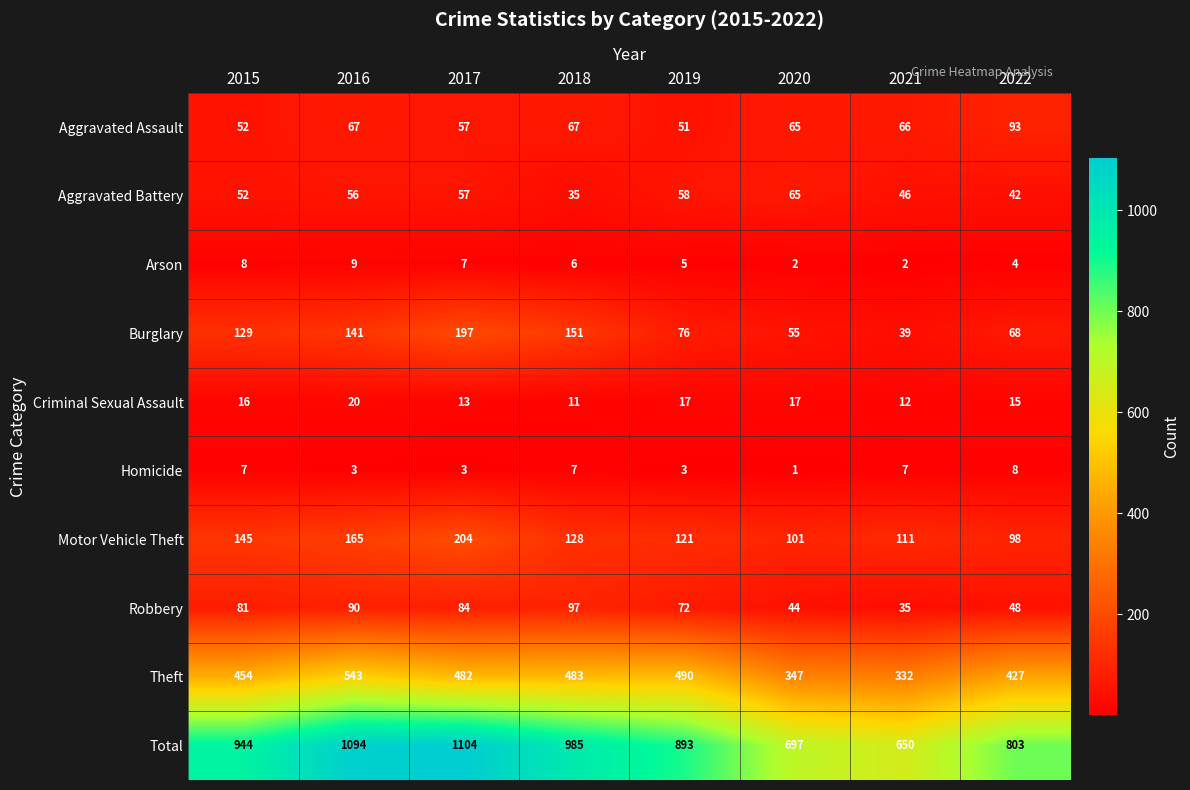

List the series in order of their peak value, highest first.

Total, Theft, Motor Vehicle Theft, Burglary, Robbery, Aggravated Assault, Aggravated Battery, Criminal Sexual Assault, Arson, Homicide